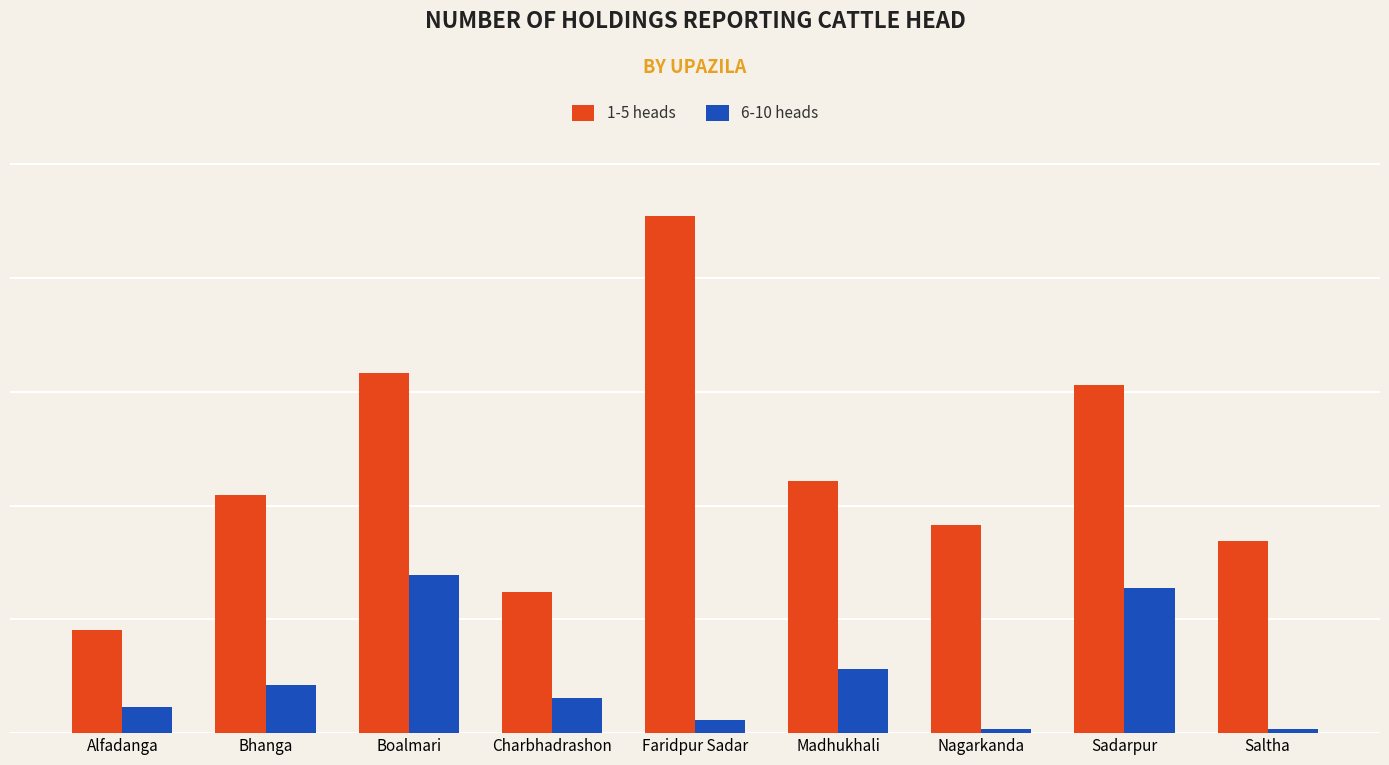

What position from the left is Bhanga?

2